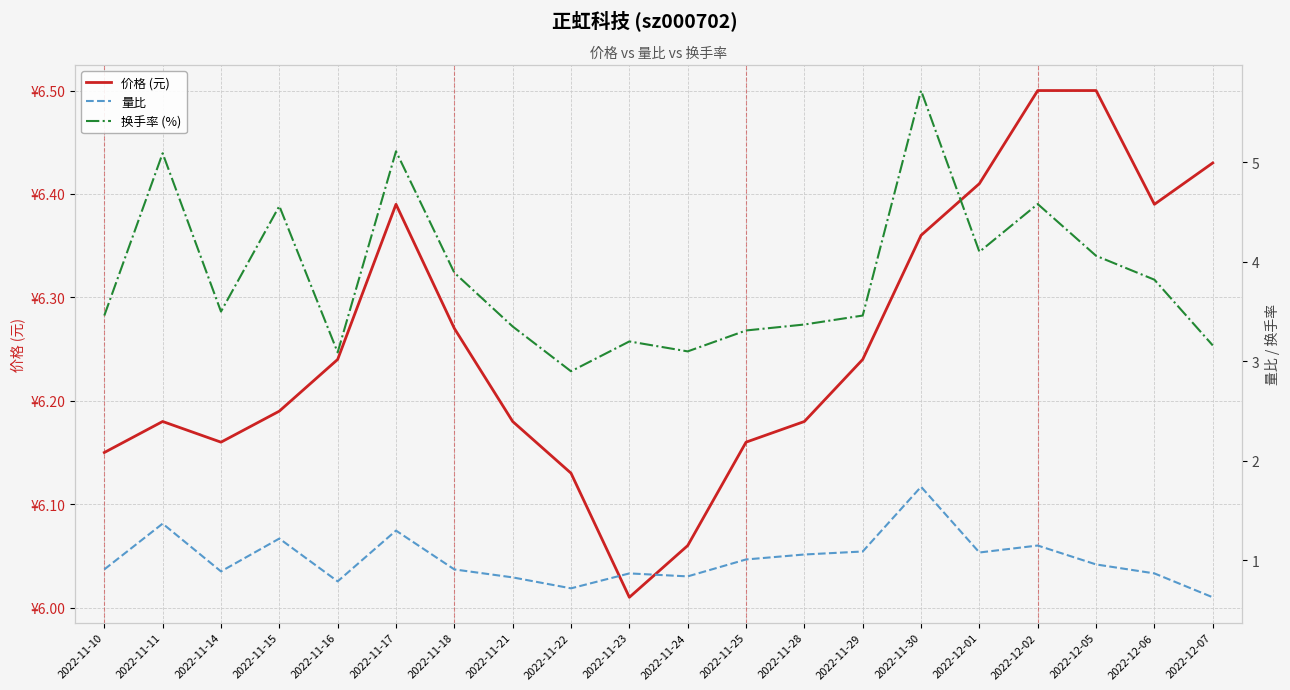

What is the value of the 换手率 (%) point at the 4th from the left?

4.6